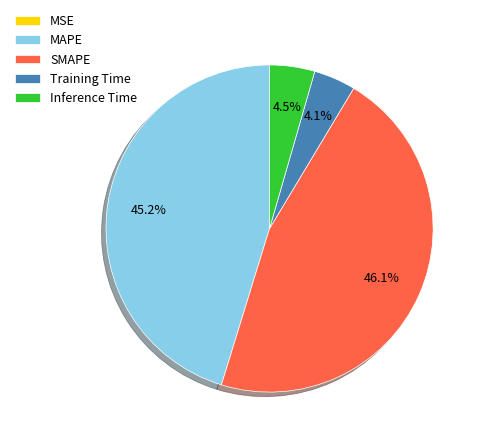

Is the sum of Training Time and Inference Time greater than half?

No